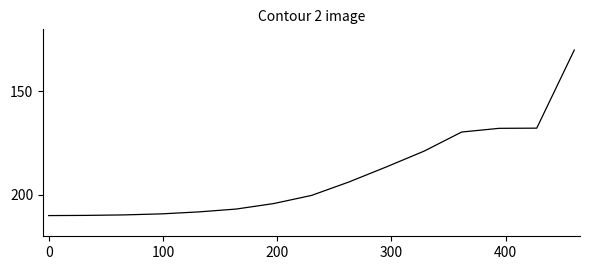

What is the minimum value shown in the chart?

130.0